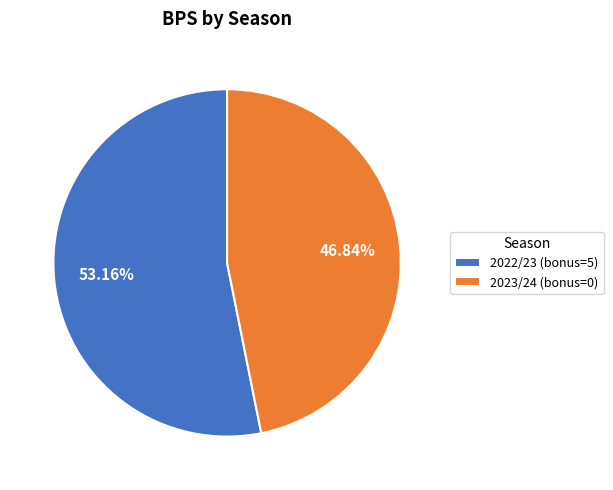

What is the smallest slice in the pie chart?

2023/24 (bonus=0)